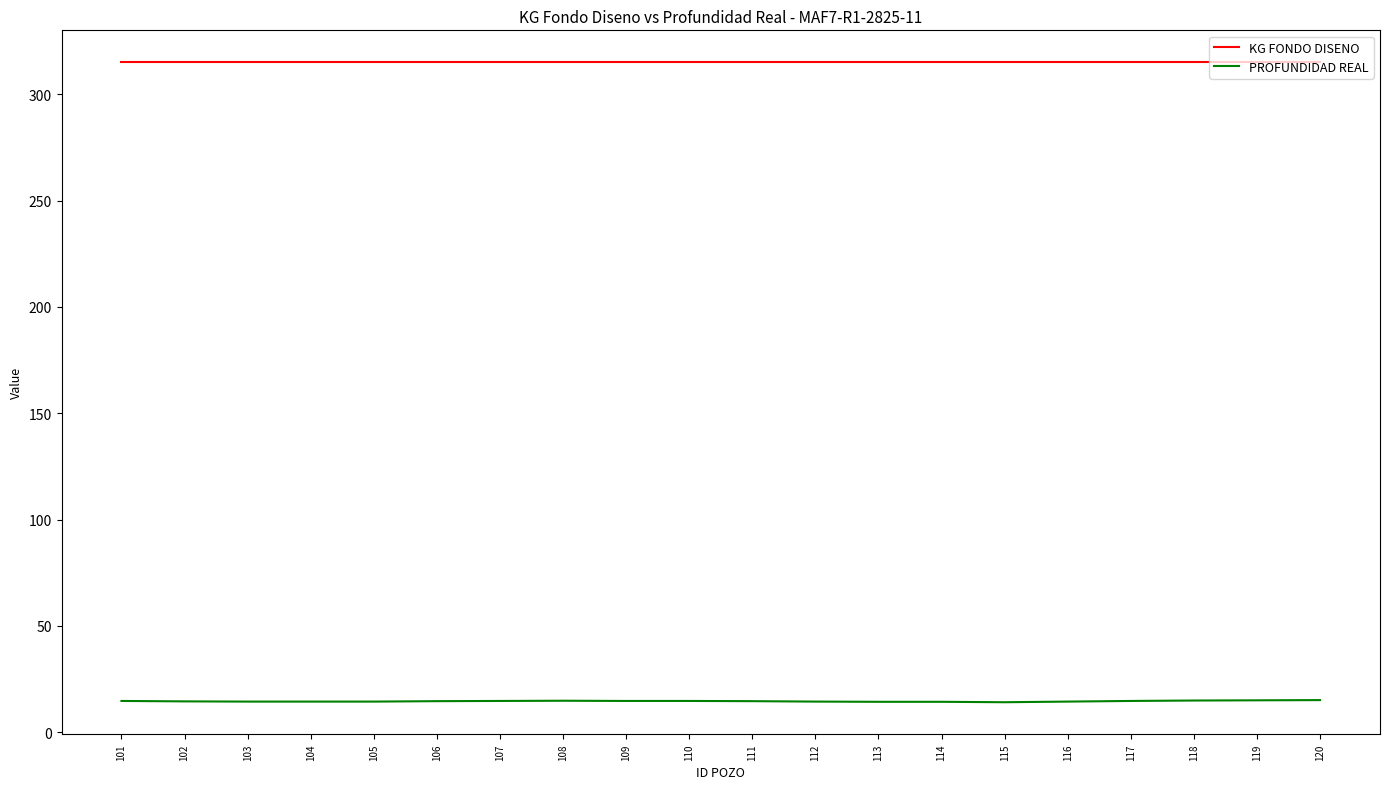

What is the maximum value for KG FONDO DISENO?

315.0